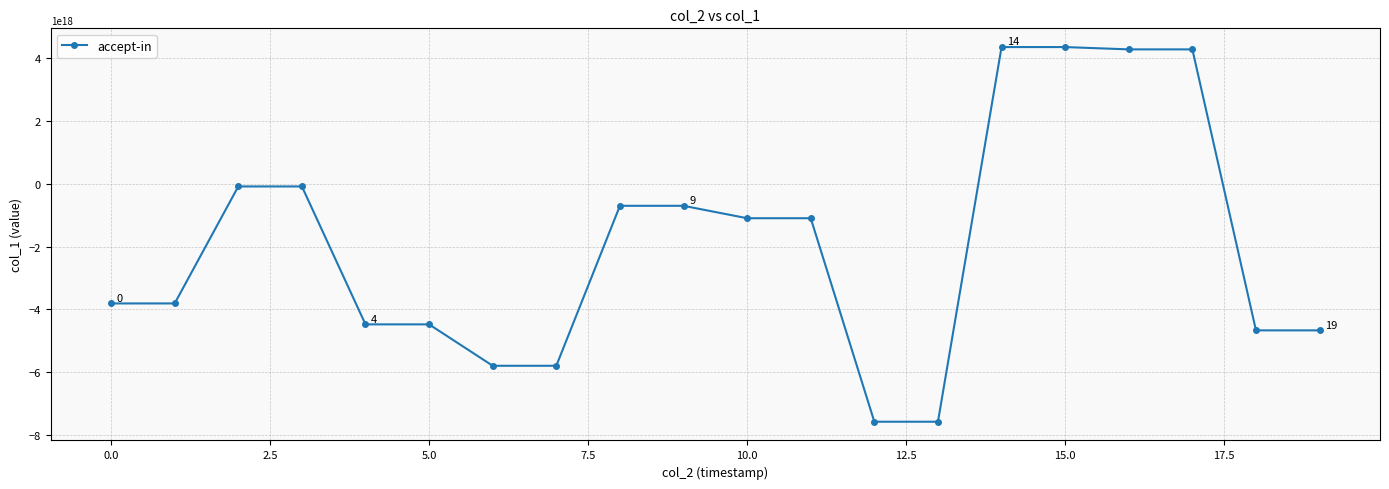

How many data points are less than -1097971378291640064?

10